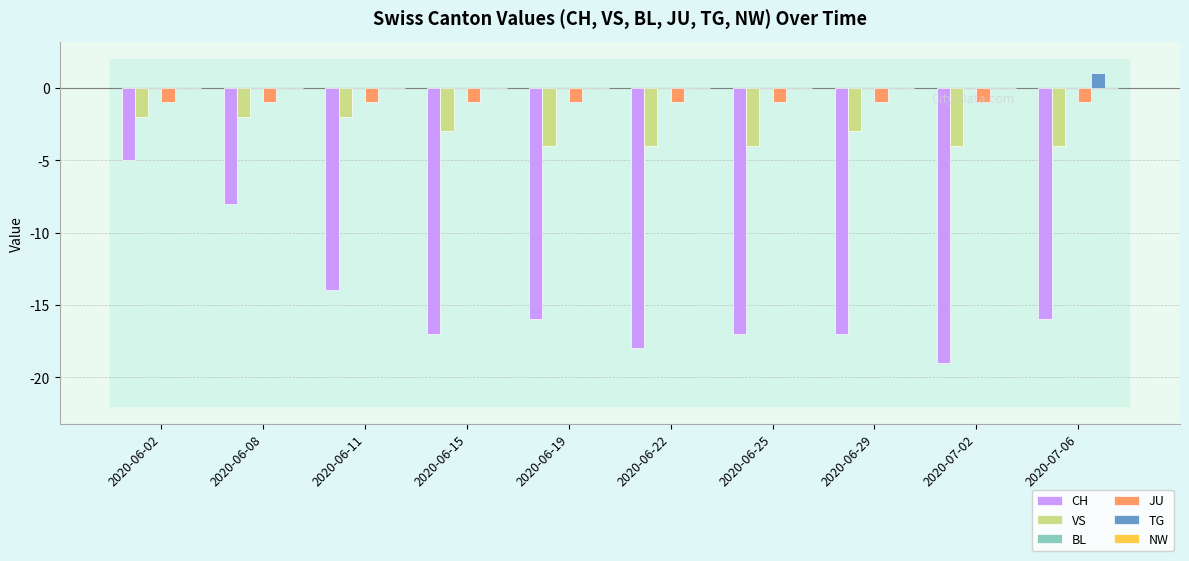

The value of JU at 2020-06-19 is 0. True or false?

False